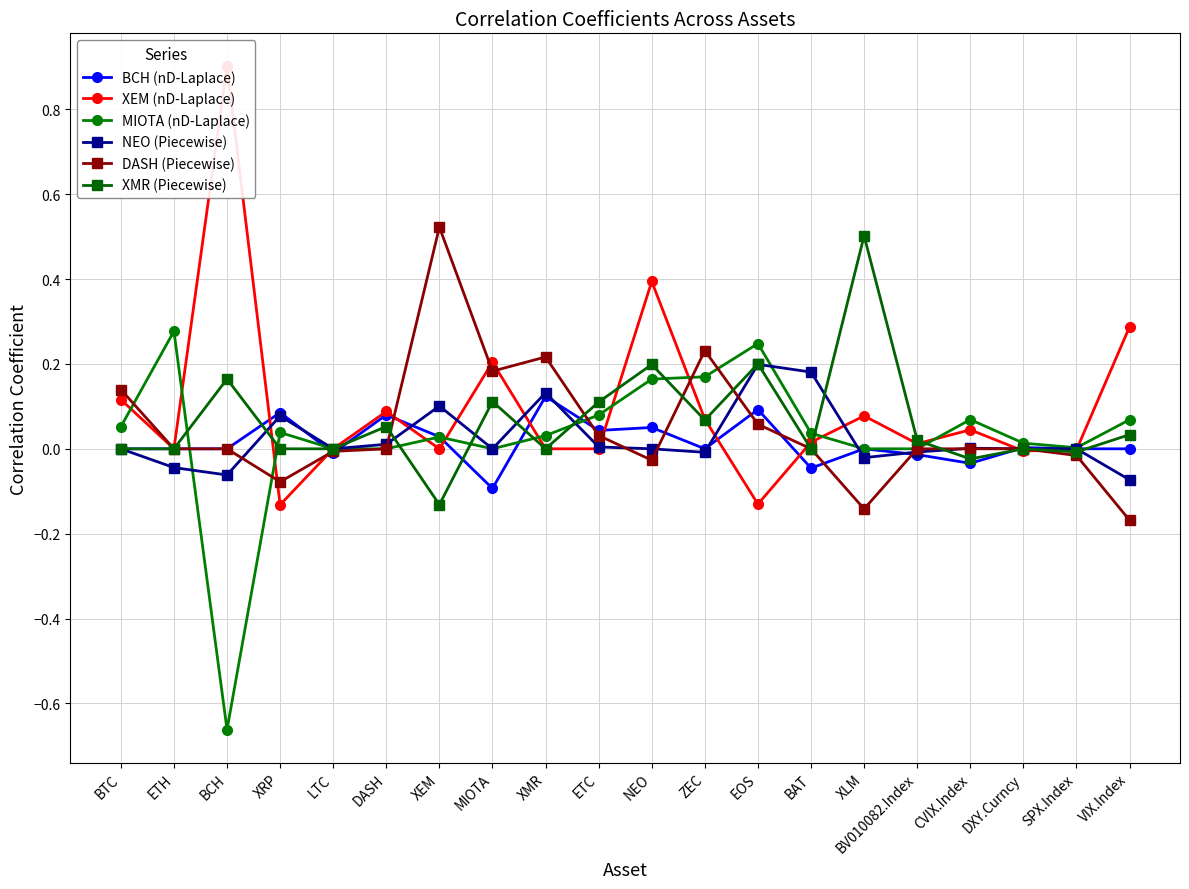

The value of NEO (Piecewise) at NEO is 0.0. True or false?

True